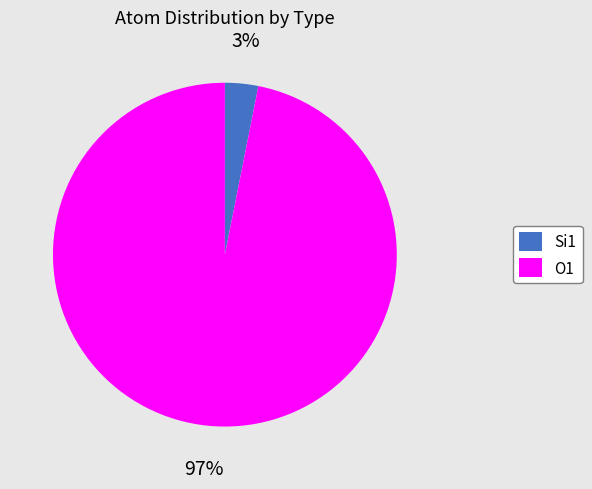

To the nearest percent, what is the difference between the largest and smallest slice percentages?

94%